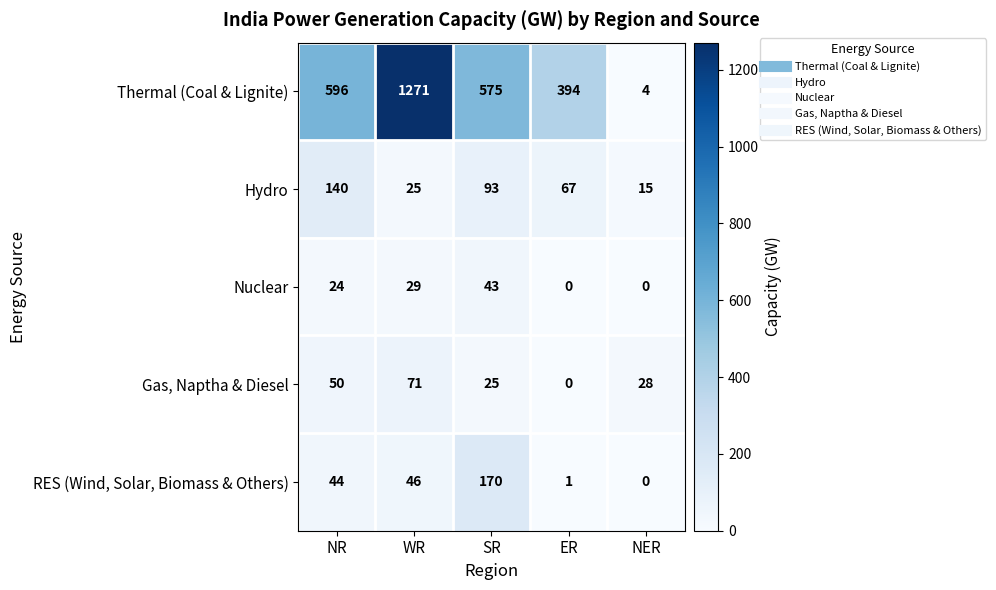

Rank the series by their maximum value, from lowest to highest.

Nuclear, Gas, Naptha & Diesel, Hydro, RES (Wind, Solar, Biomass & Others), Thermal (Coal & Lignite)